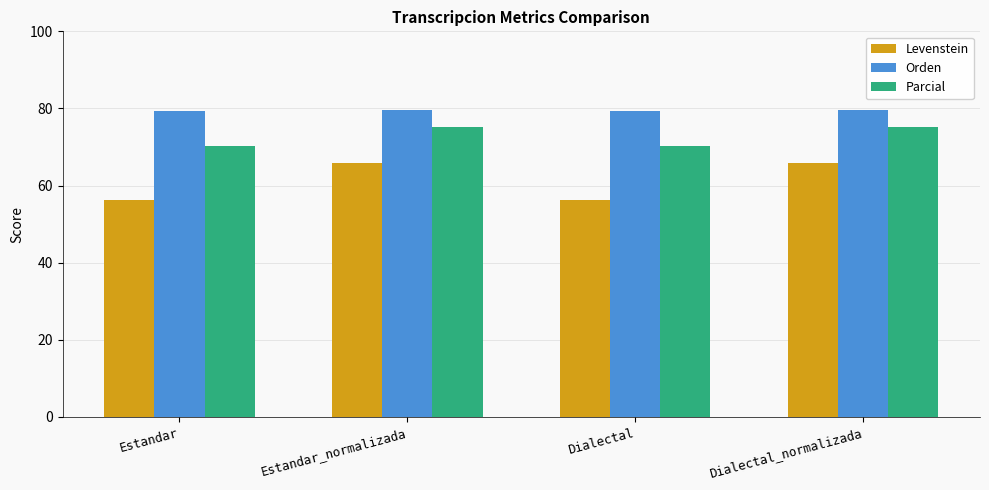

What is the difference between the maximum and minimum values in the Orden series?

0.4